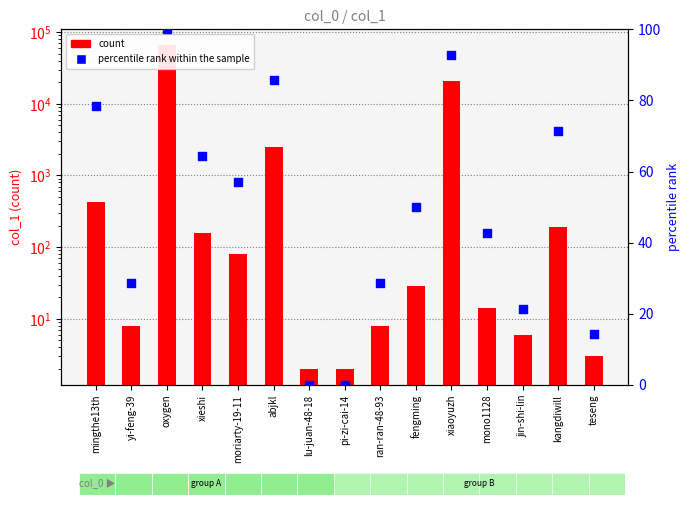

At how many categories does at least one series exceed 57638?

1